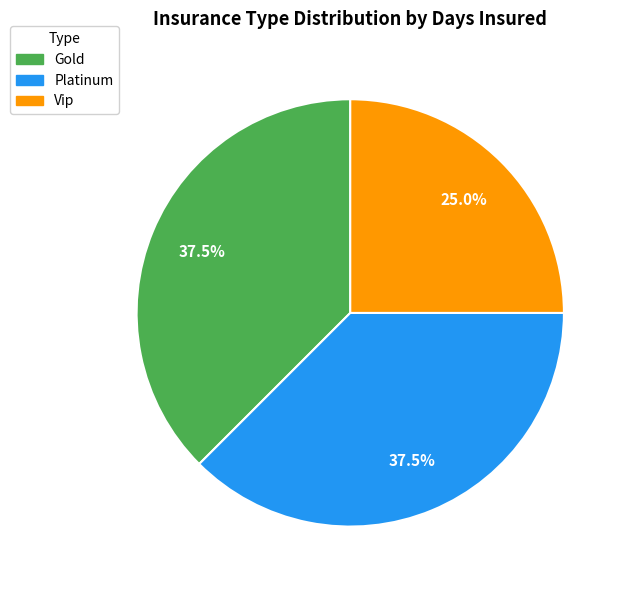

What percentage is the Vip slice, to the nearest percent?

25%